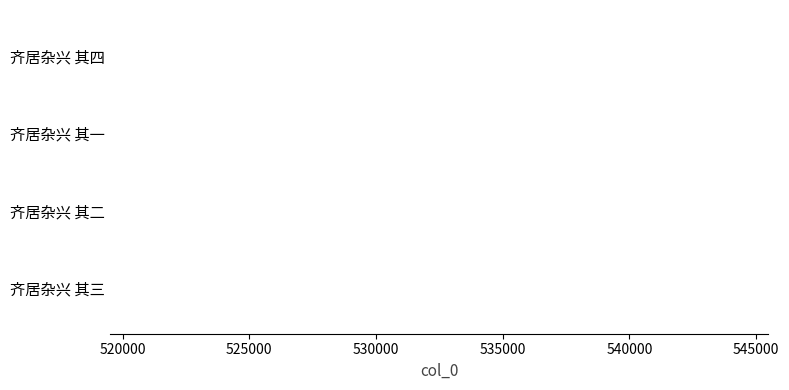

Are the bars grouped side by side (vs. stacked)?

No